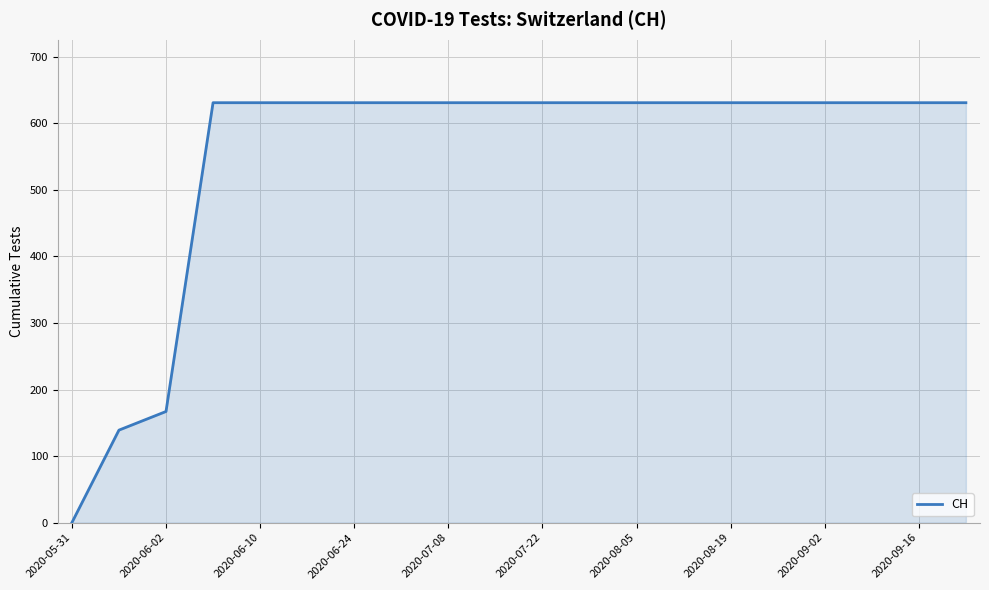

What is the difference between the maximum and minimum values?

631